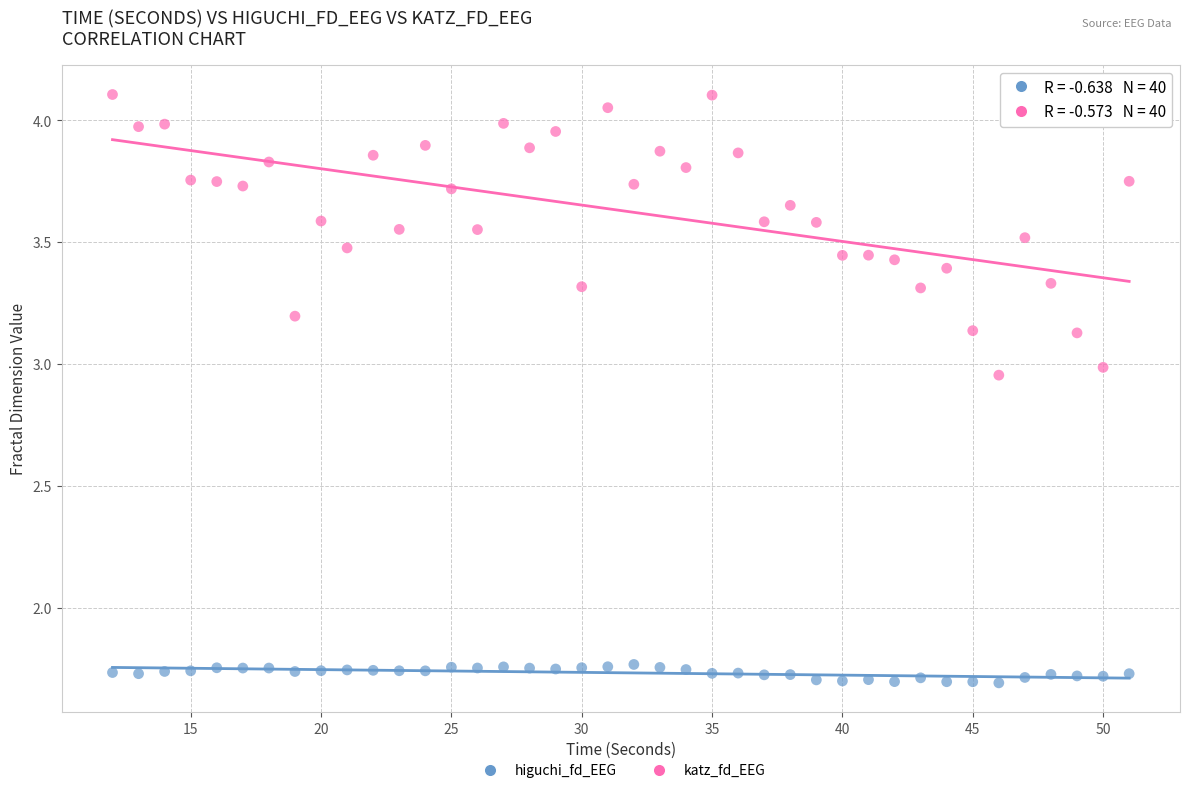

Which series reaches the minimum Y coordinate?

higuchi_fd_EEG